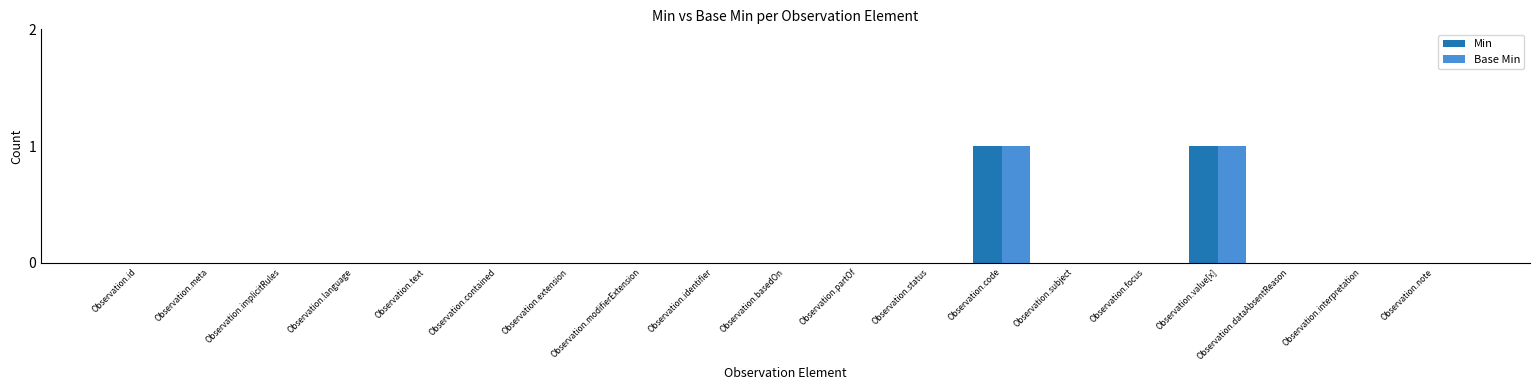

The Min series shows 0 at Observation.identifier. True or false?

True